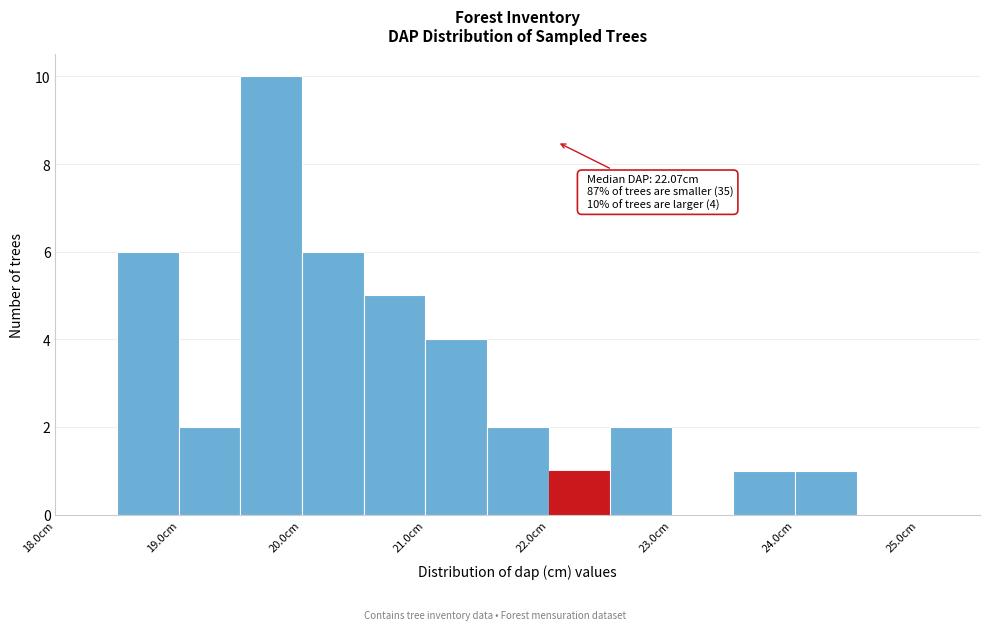

Over which range of the x-axis is the bar tallest?

19.5 to 20.0